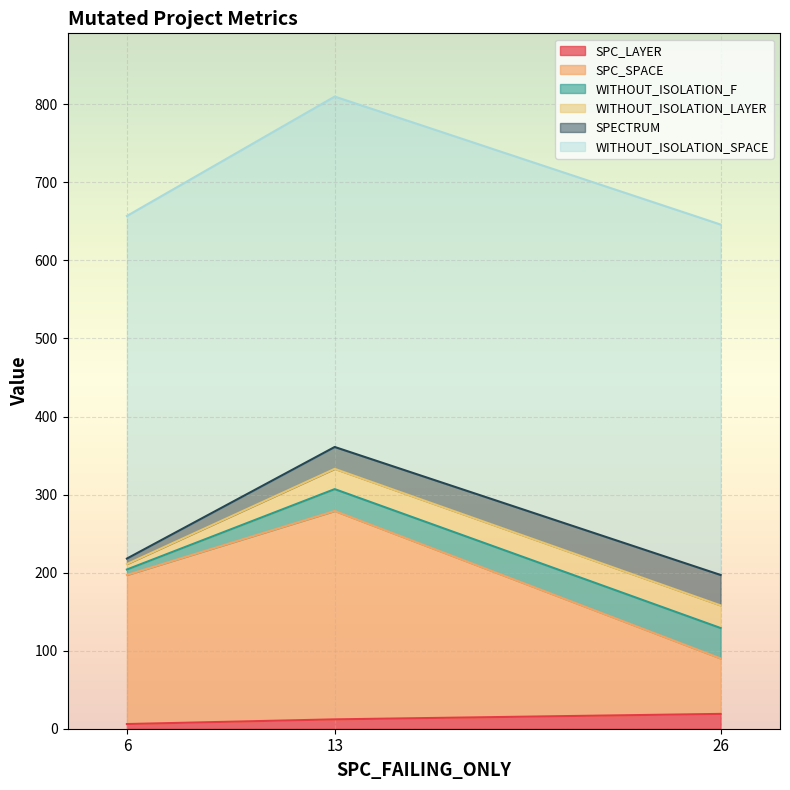

Which category has the lowest value in the WITHOUT_ISOLATION_F series?

6